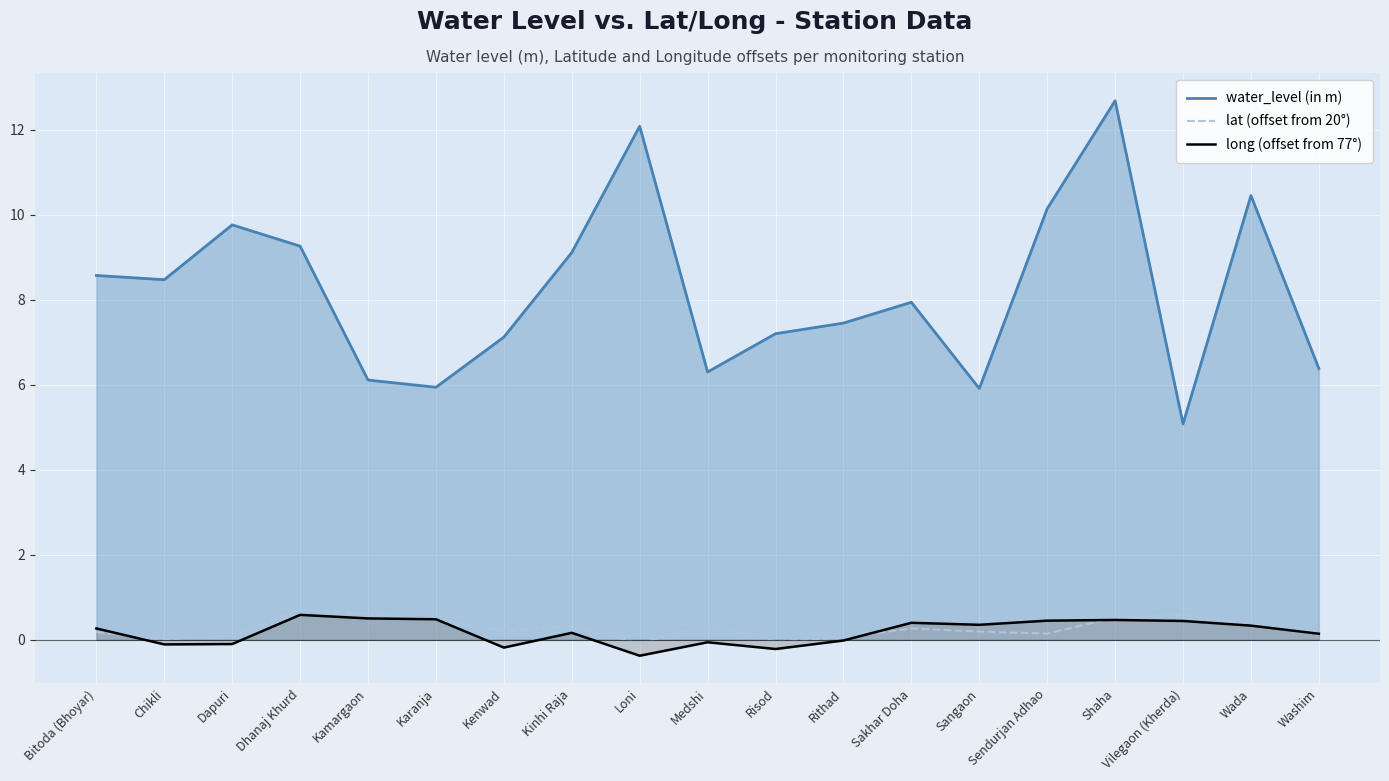

At which label is water_level (in m) closest to 8?

Sakhar Doha